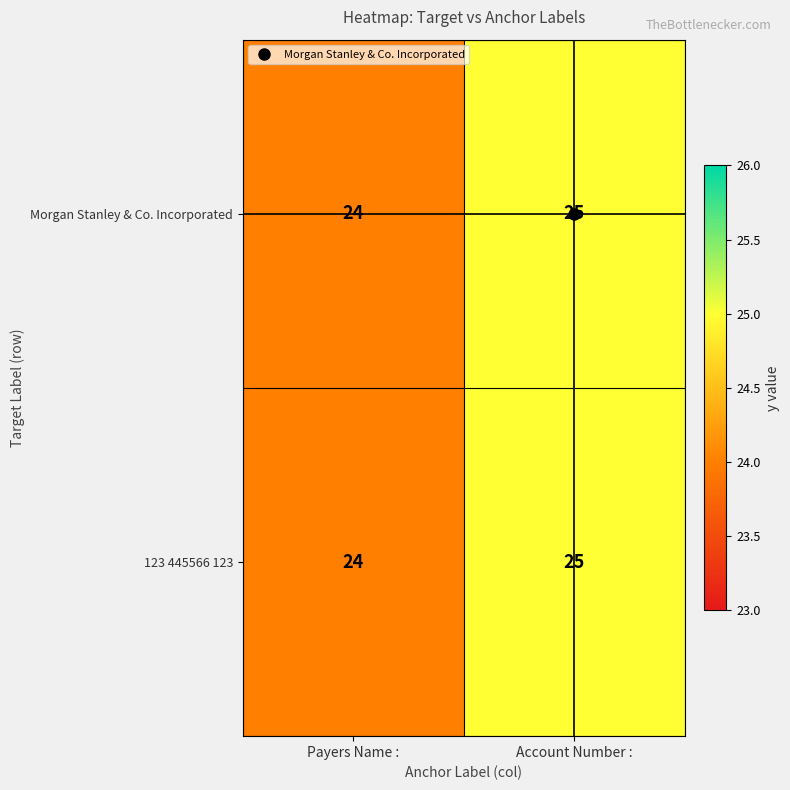

True or false: 123 445566 123 has a value of 8 at Account Number :.

False